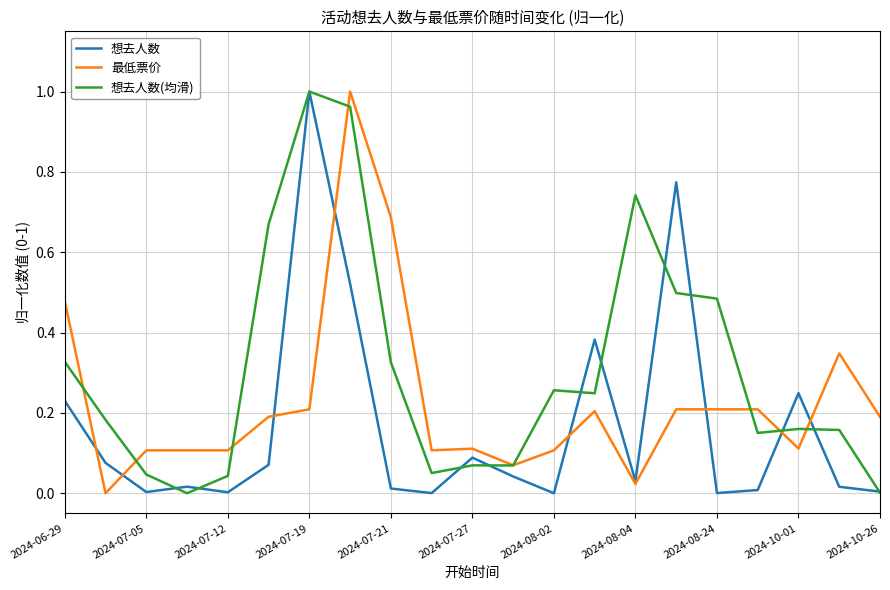

How many times do 最低票价 and 想去人数(均滑) cross each other?

8